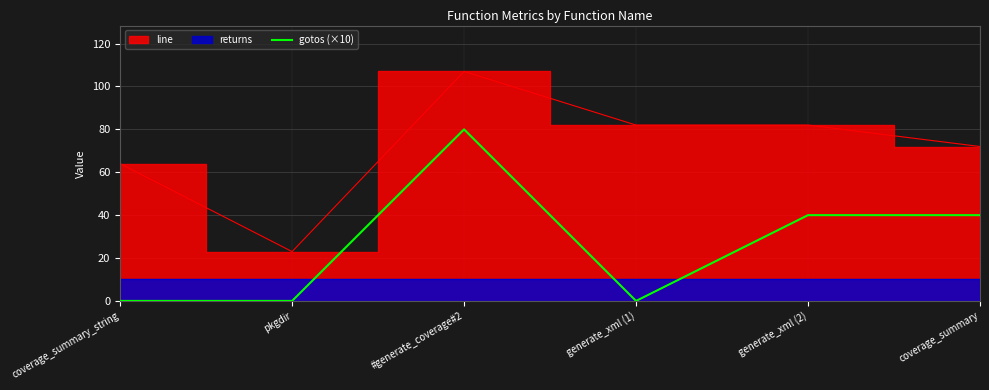

True or false: the data shows 52 at pkgdir.

False